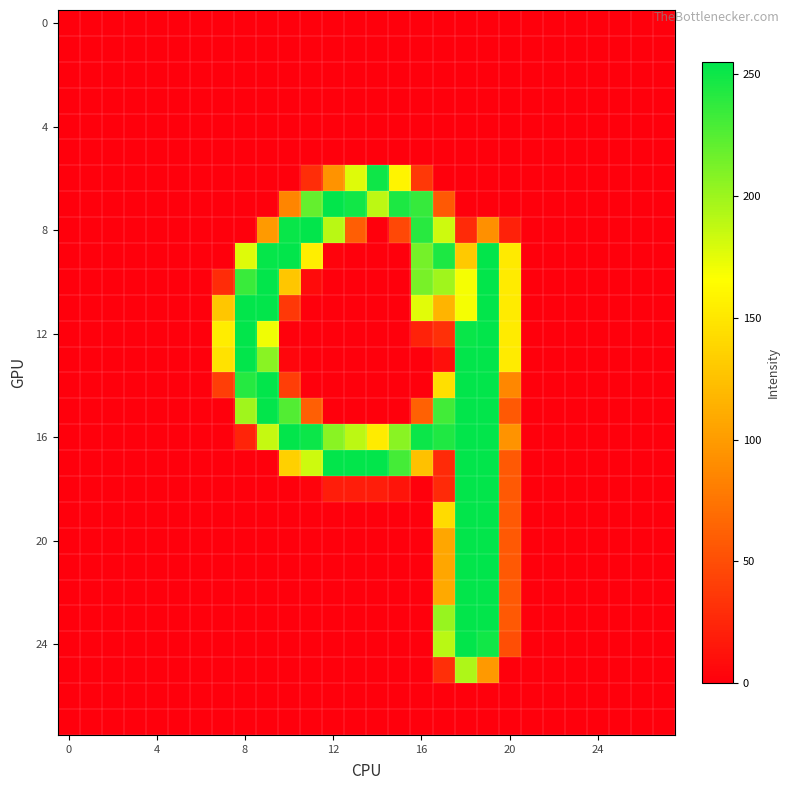

At how many categories does at least one series exceed 224?

12